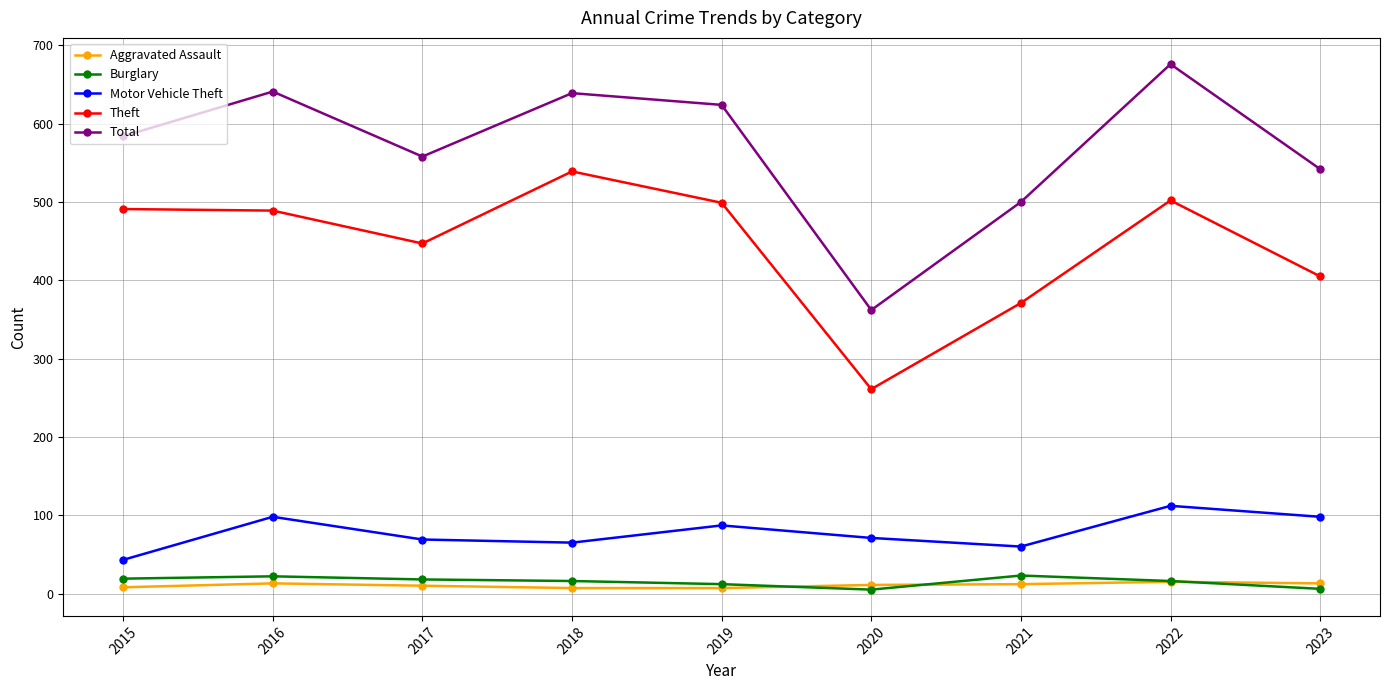

What is the difference between the highest and lowest values at 2015?

576